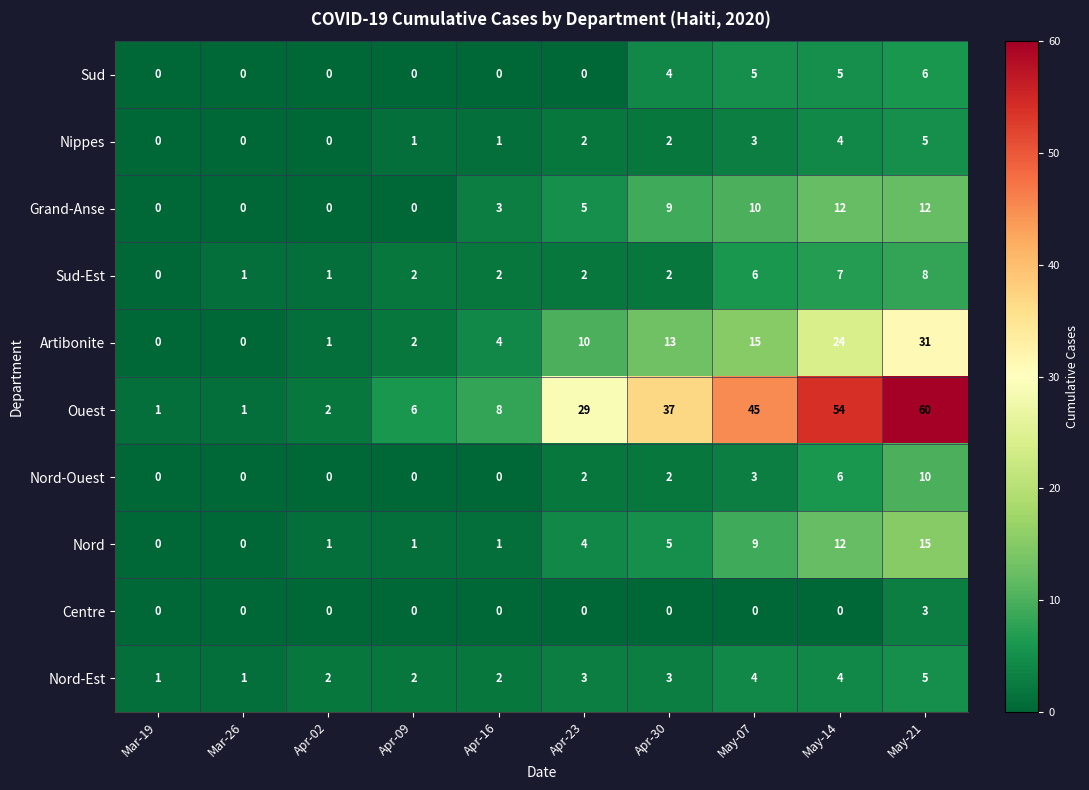

At which category is the sum across all series the highest?

May-21